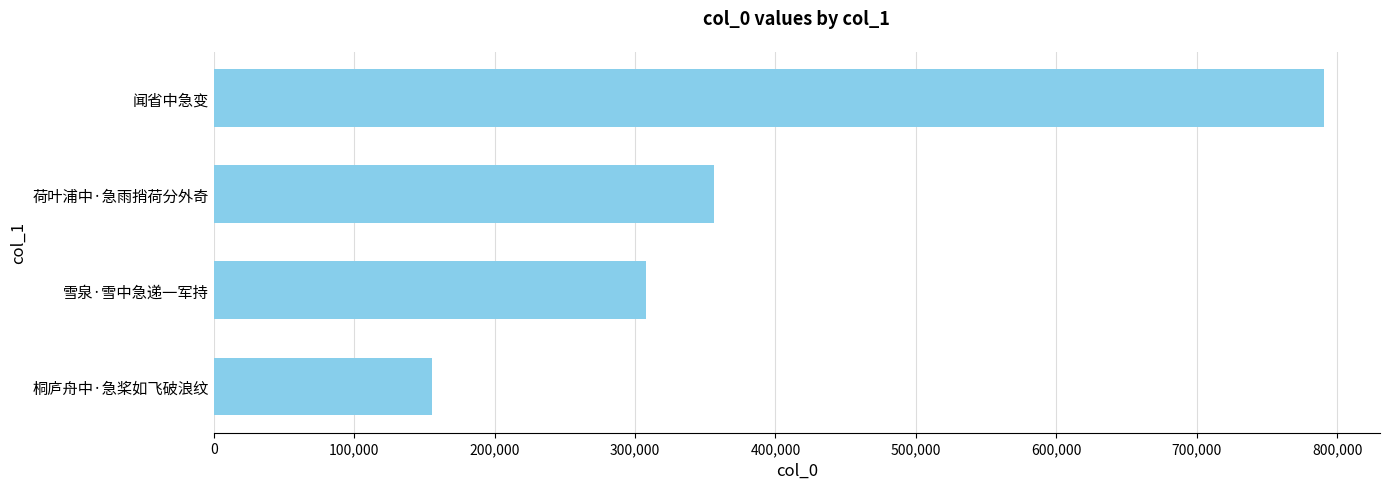

What is the change in value from 荷叶浦中·急雨捎荷分外奇 to 闻省中急变?

+434845